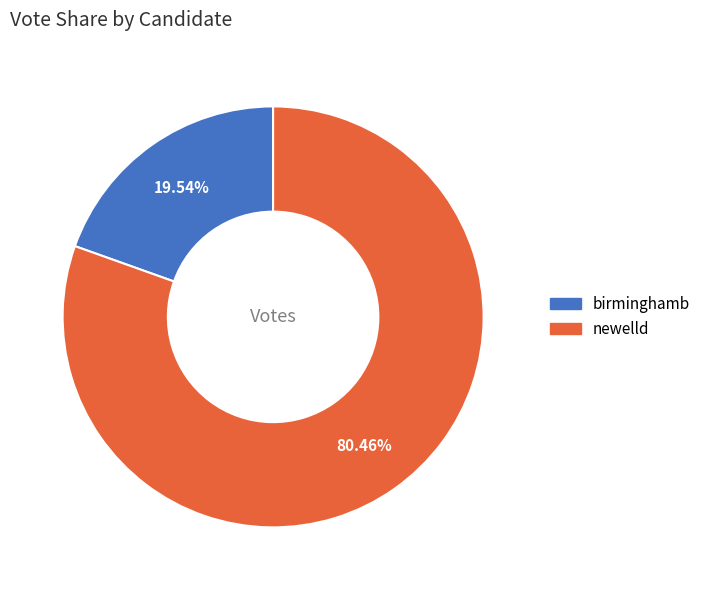

Rank the categories by value from highest to lowest.

newelld, birminghamb